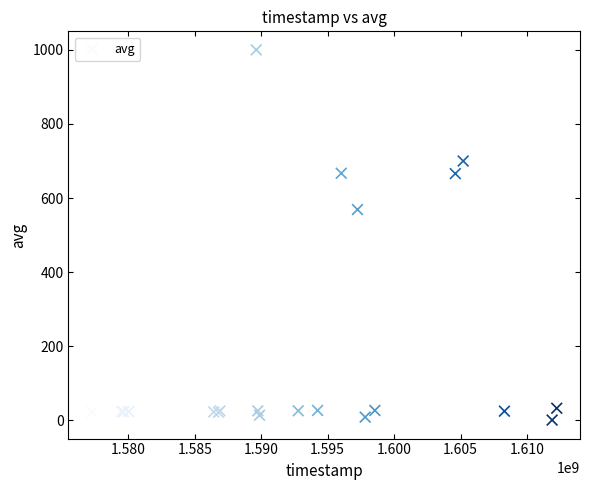

What Y value in the scatter plot is closest to 500?

569